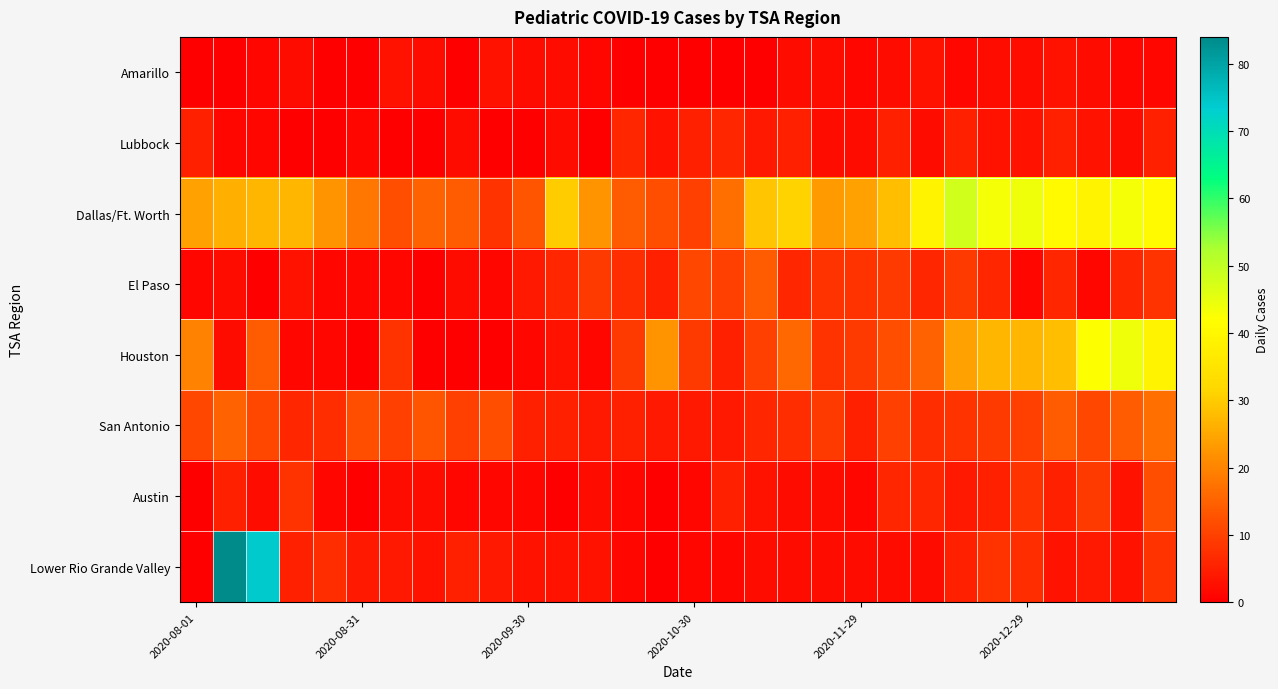

Reading left to right, list all the values displayed in this chart.

Amarillo: 0	0	1	2	0	0	3	2	0	3	2	2	1	0	0	0	0	0	2	2	1	2	3	1	2	2	3	2	1	1
Lubbock: 5	1	1	0	0	1	0	0	2	0	0	2	0	6	3	5	6	4	5	2	2	5	2	5	3	3	5	3	2	5
Dallas/Ft. Worth: 24	26	27	27	22	18	12	15	14	8	13	30	22	14	12	10	17	29	31	23	24	28	39	48	43	44	41	39	43	41
El Paso: 1	2	0	3	1	1	1	0	2	1	4	6	9	7	5	11	10	14	6	8	8	9	6	9	6	1	6	1	6	8
Houston: 20	2	14	1	1	0	8	0	0	0	1	3	1	9	22	9	5	10	16	8	9	12	15	24	27	27	28	42	44	39
San Antonio: 11	15	11	6	7	12	10	13	10	12	5	5	4	5	4	4	4	6	7	9	5	10	7	8	9	10	14	11	14	17
Austin: 0	5	2	8	1	0	2	2	1	1	1	0	2	1	0	1	5	3	2	2	1	6	6	4	5	8	5	9	3	12
Lower Rio Grande Valley: 0	84	74	5	7	4	4	3	5	4	3	3	3	1	0	1	1	2	2	2	2	2	2	5	8	7	3	4	3	8